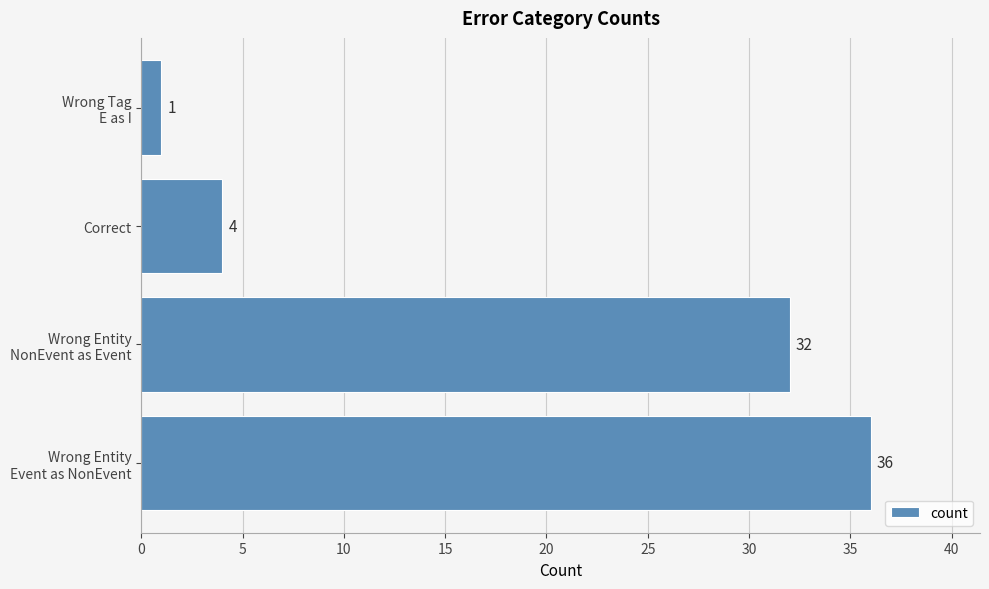

Is it true that the value at Correct is 4?

True